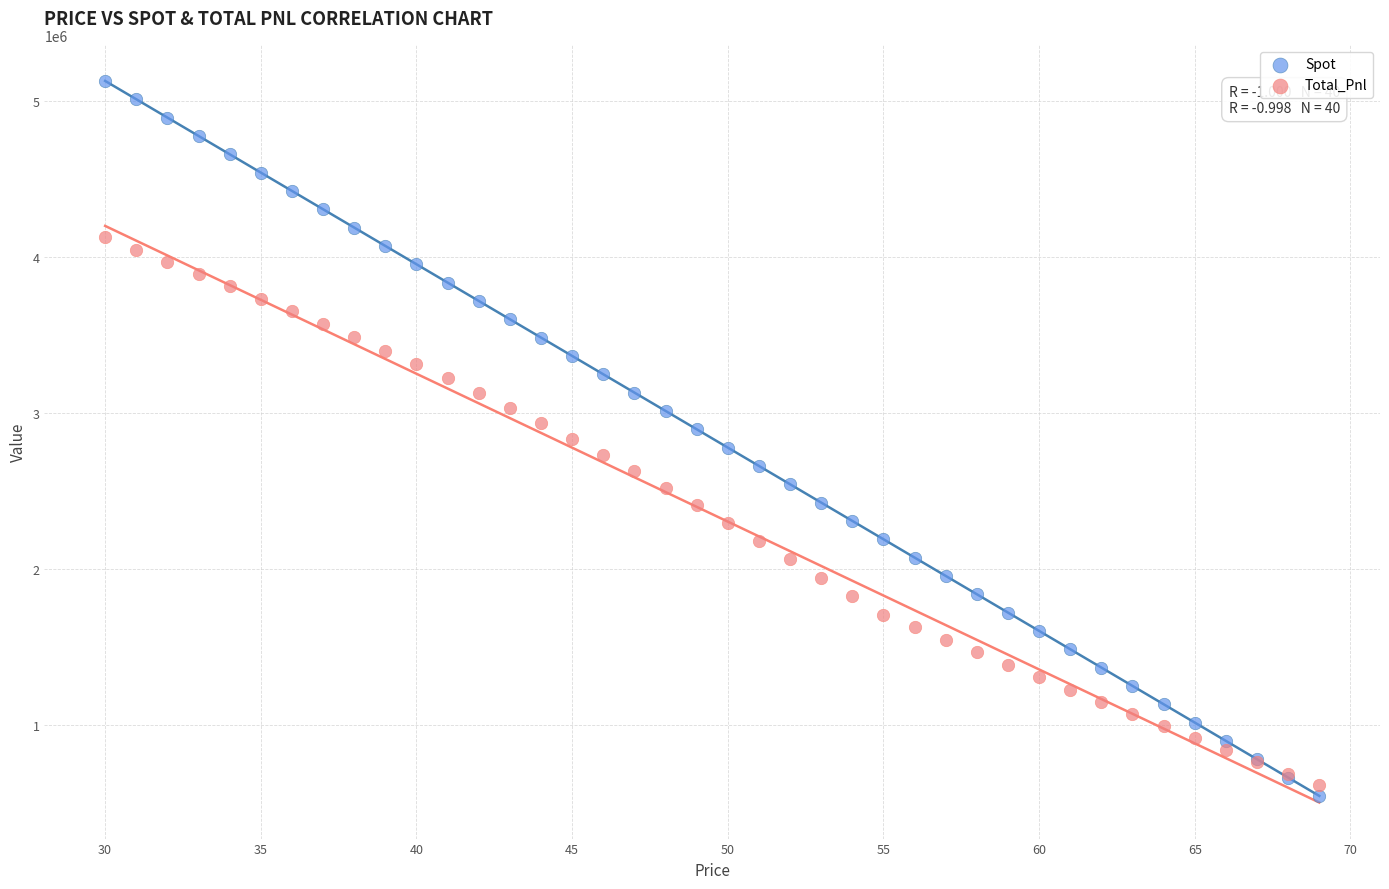

Which series has the widest spread of Y values?

Spot